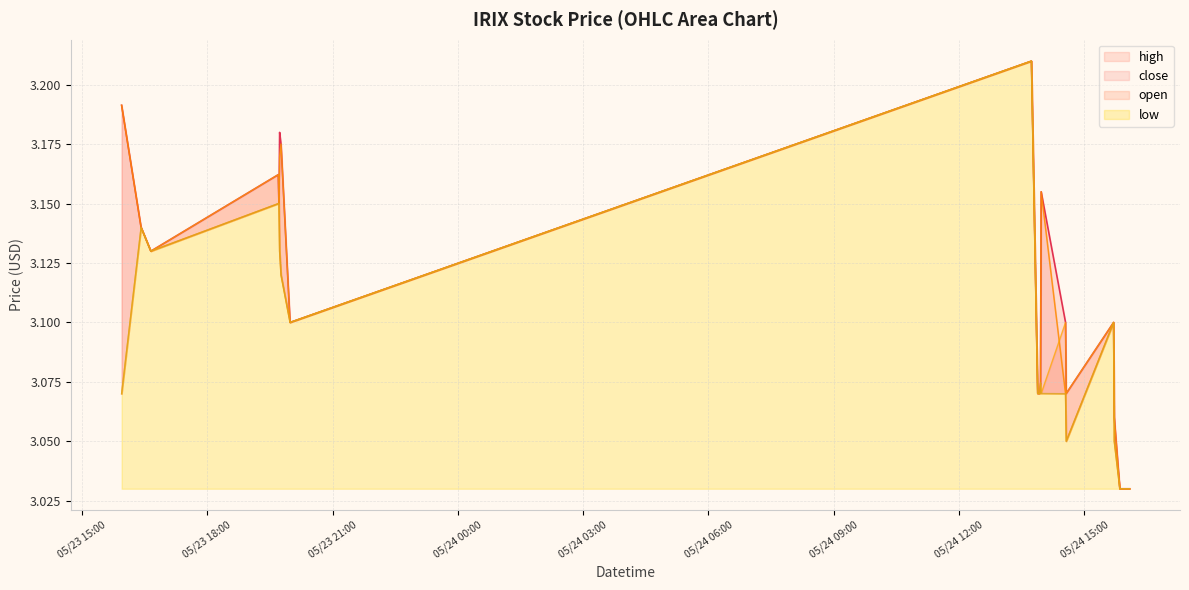

What is the highest value of the close series?

3.2